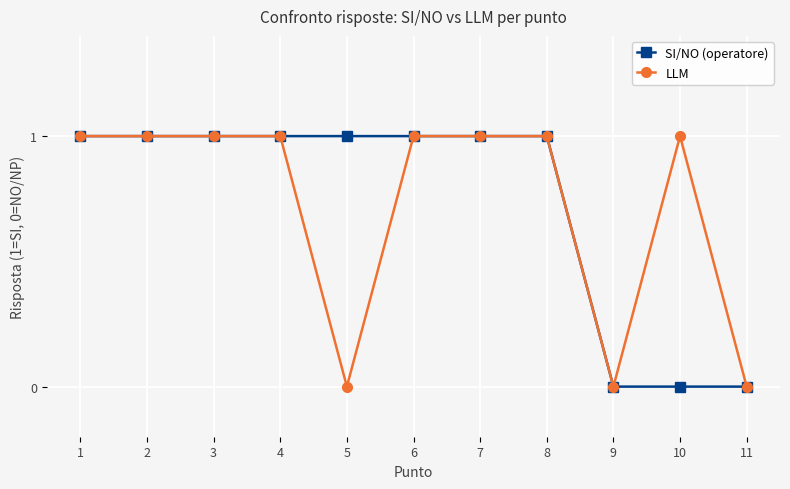

What are all the series names shown in the legend?

SI/NO (operatore), LLM